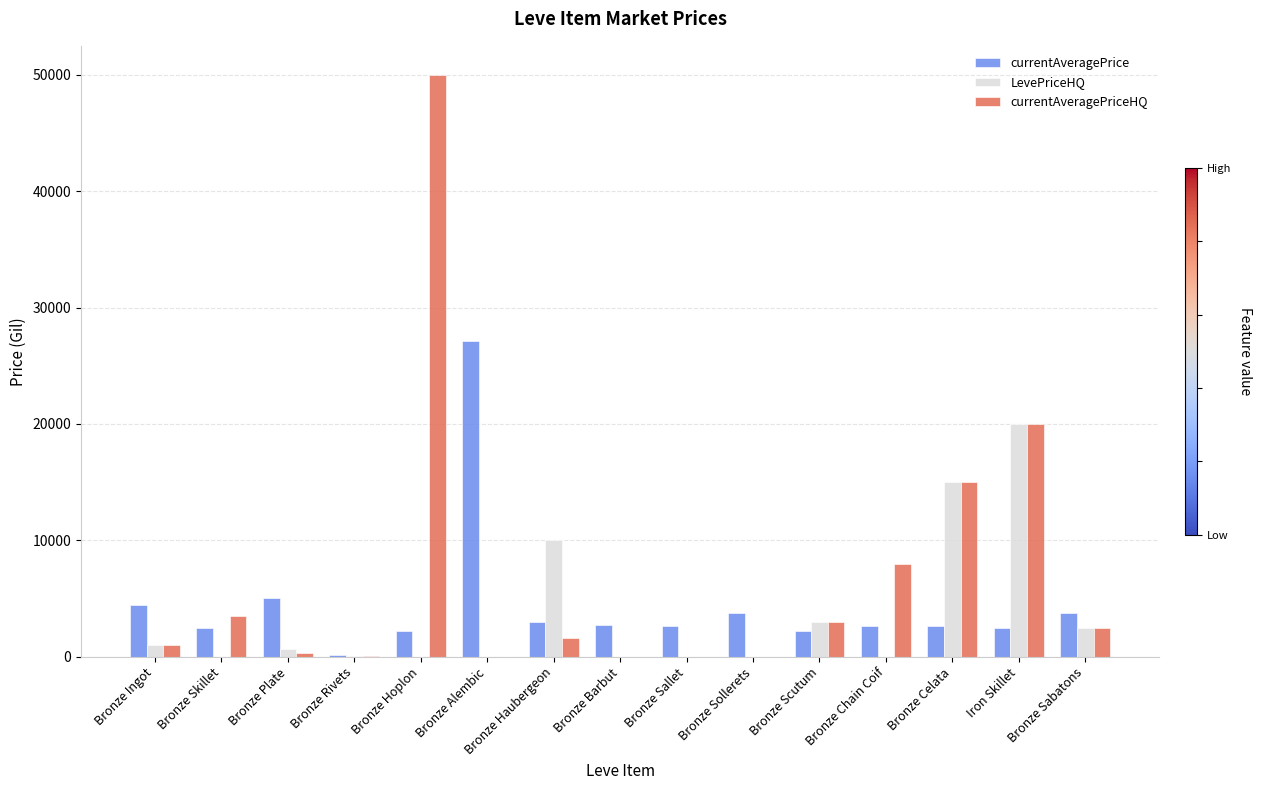

What is the sum of the currentAveragePrice values at Bronze Ingot and Bronze Plate?

9497.7